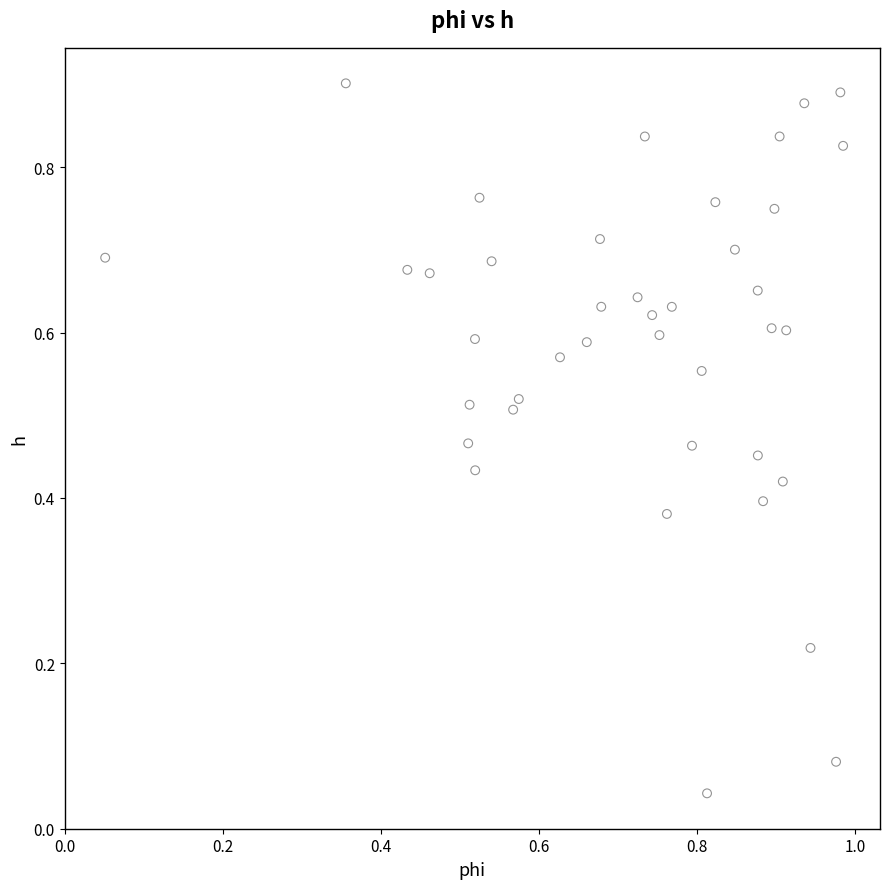

How many data points are displayed?

40